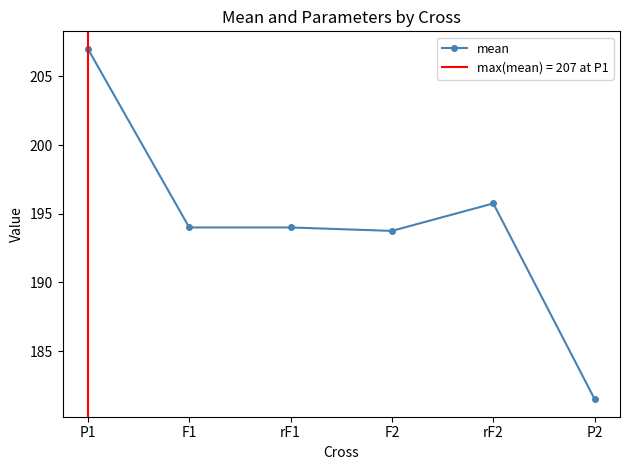

True or false: the data has more than 0 interior local peaks.

True